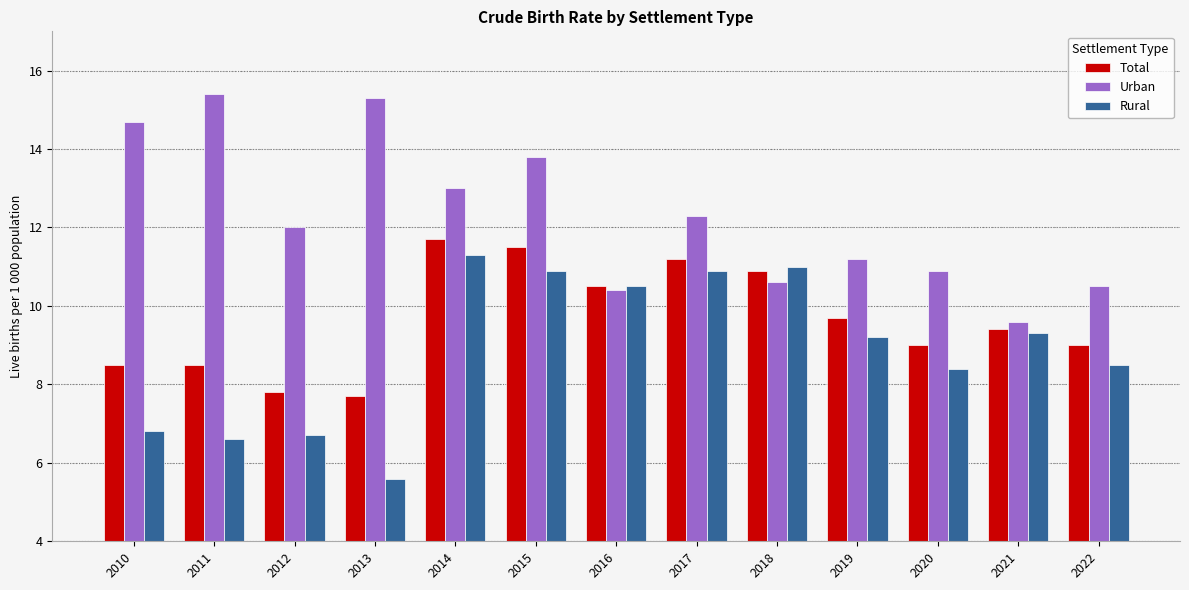

Count the number of data series in this chart.

3